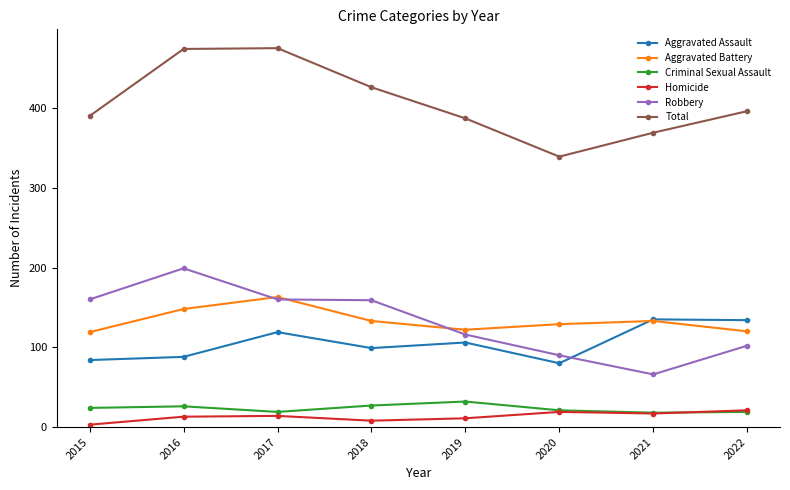

What is the difference between the maximum and minimum values in the Total series?

136